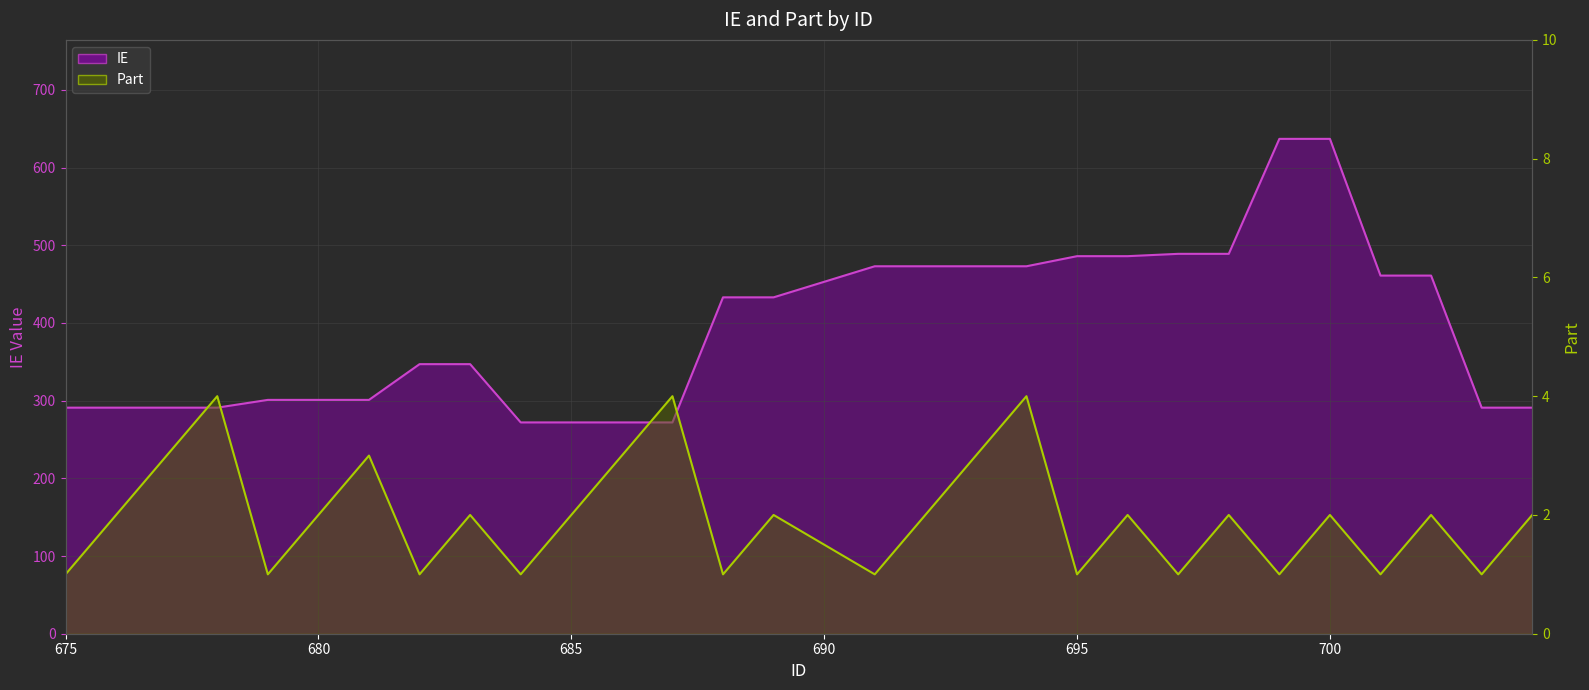

List the series in order of their peak value, lowest first.

Part, IE